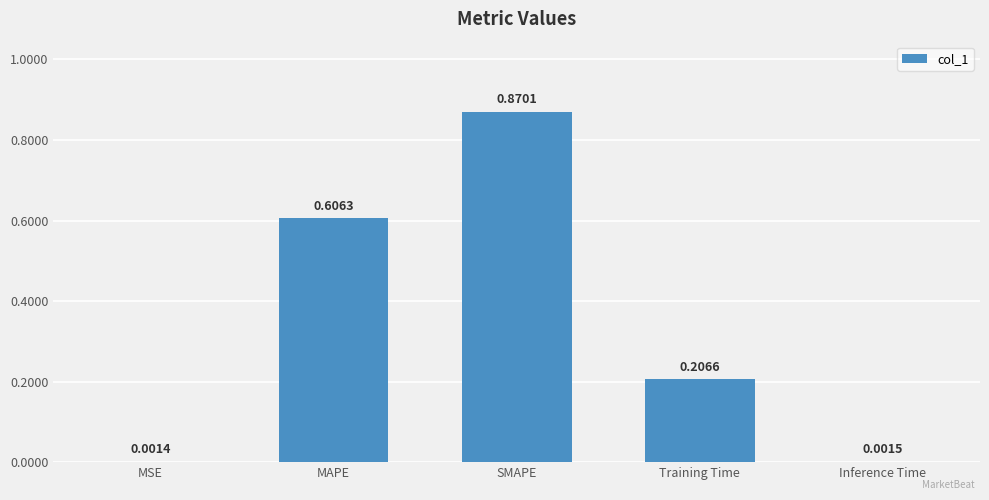

What is the sum of all values?

1.7